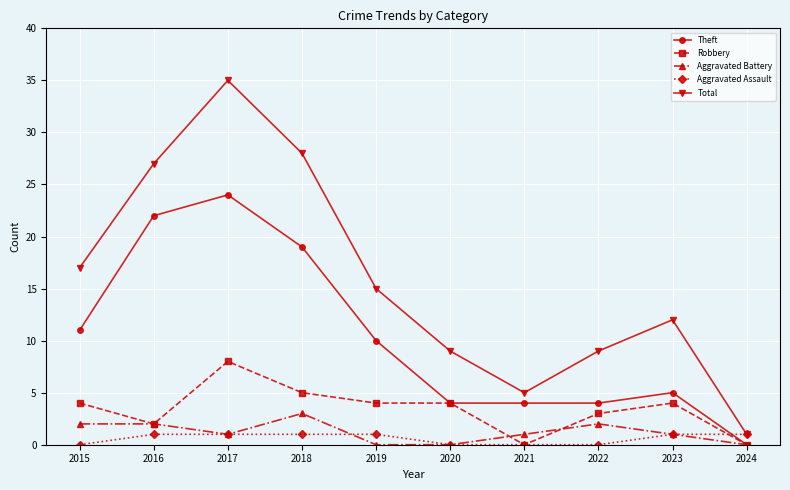

Where is the first local maximum for Theft?

2017